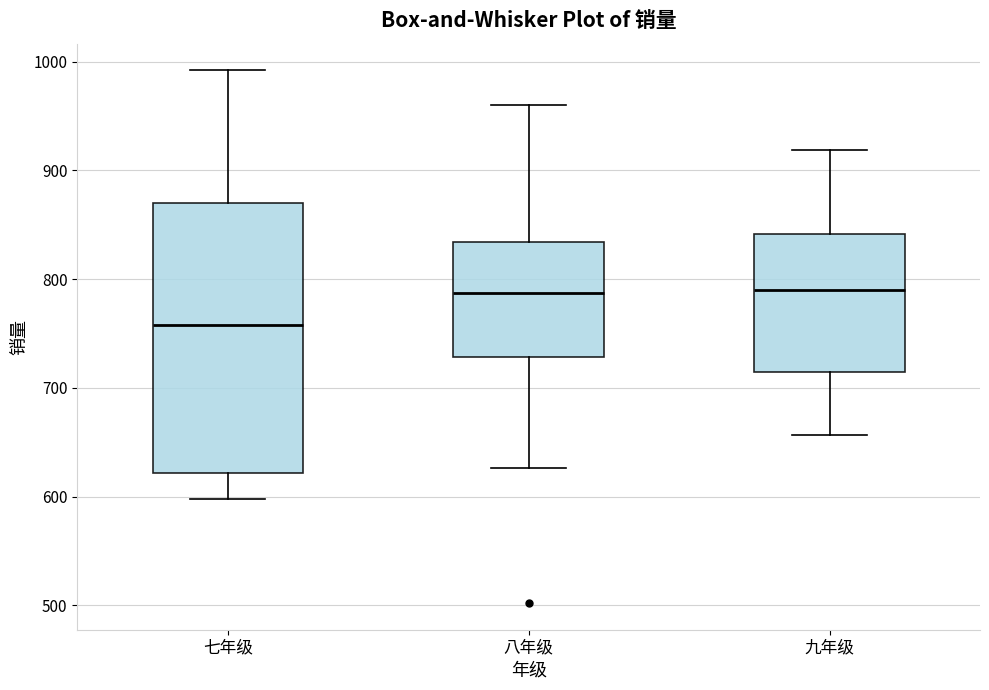

Where is the lower edge of the box for 八年级 on the y-axis? The values are not printed on the chart, so give them approximately, as read against the axis.

730